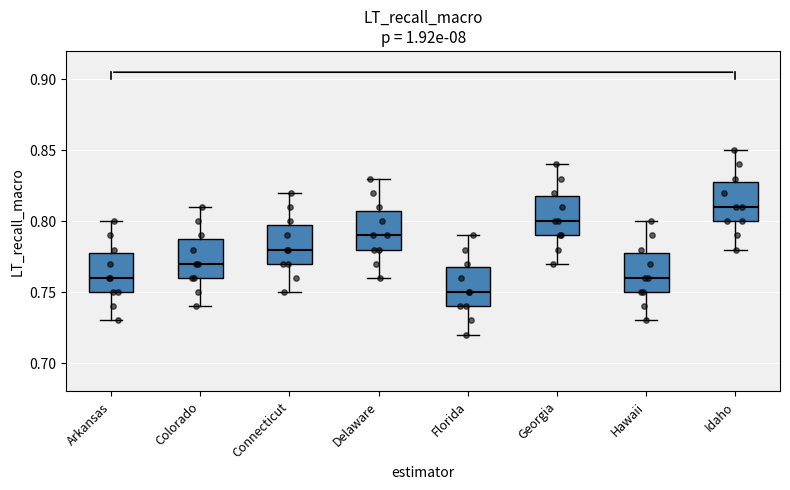

Where does the median line of the box for Hawaii sit on the y-axis? The values are not printed on the chart, so give them approximately, as read against the axis.

0.76